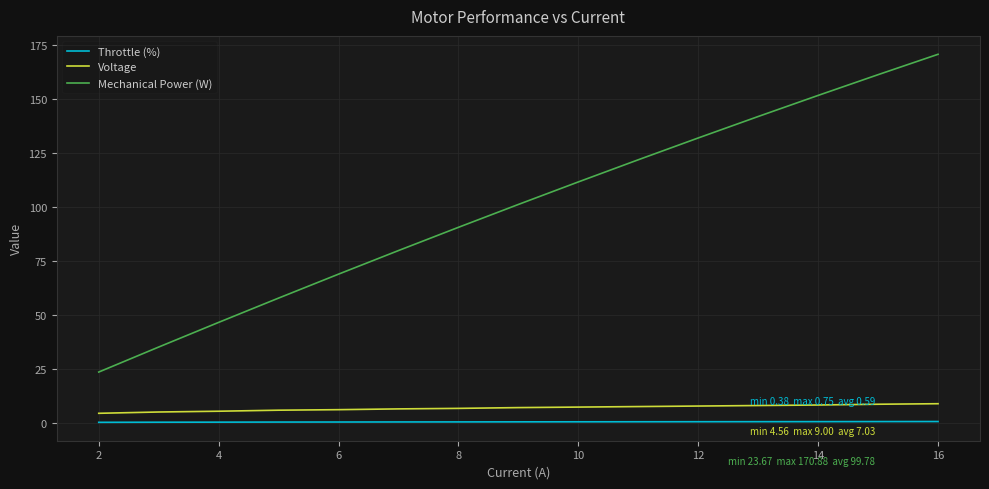

How many lines are shown in the chart?

3